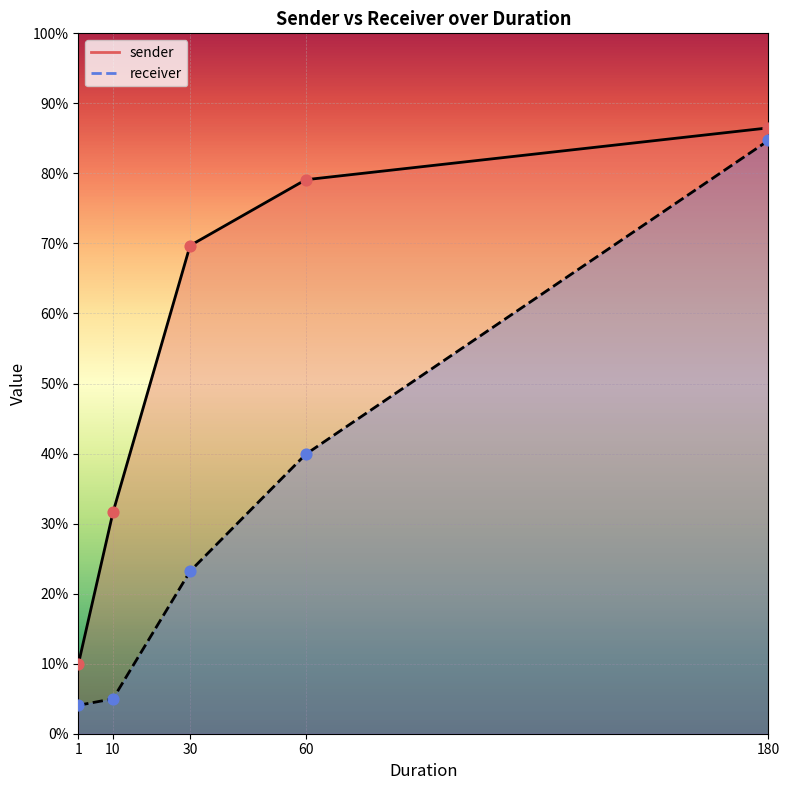

Which series has the largest Y range (max minus min)?

receiver